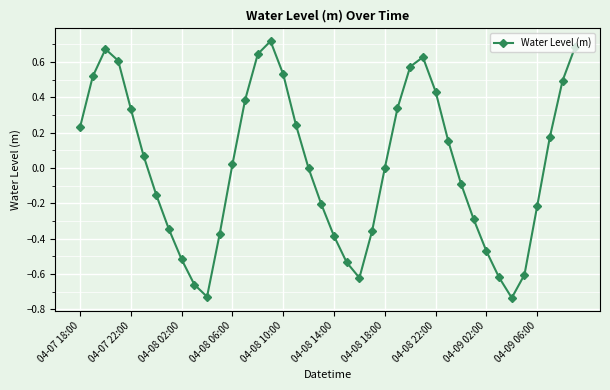

What is the difference between the maximum and minimum values?

1.5